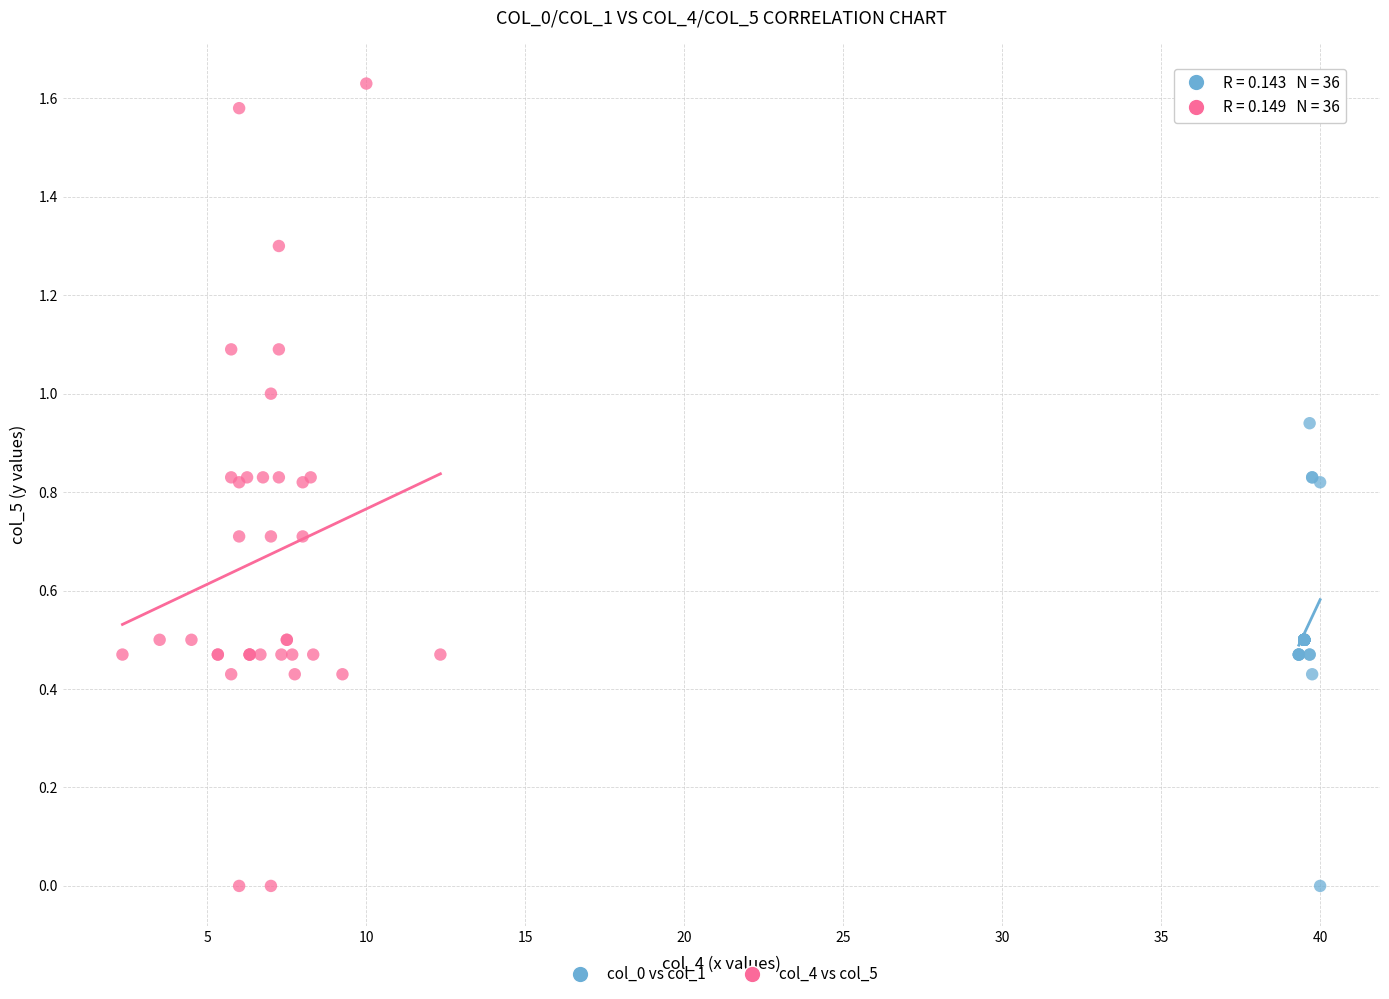

Which series has the largest Y range (max minus min)?

col_4 vs col_5